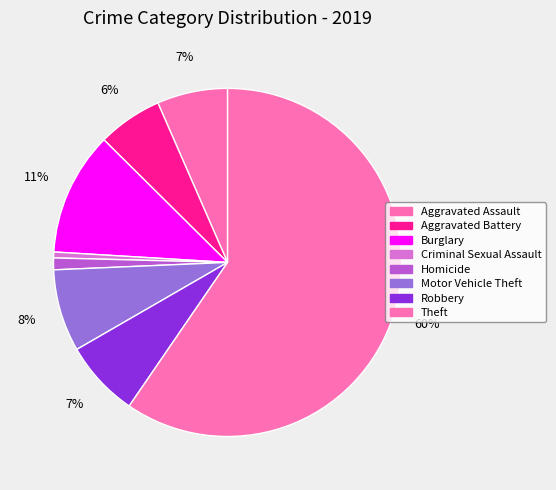

To the nearest percent, what is the difference between the Aggravated Assault and Robbery slice percentages?

1%